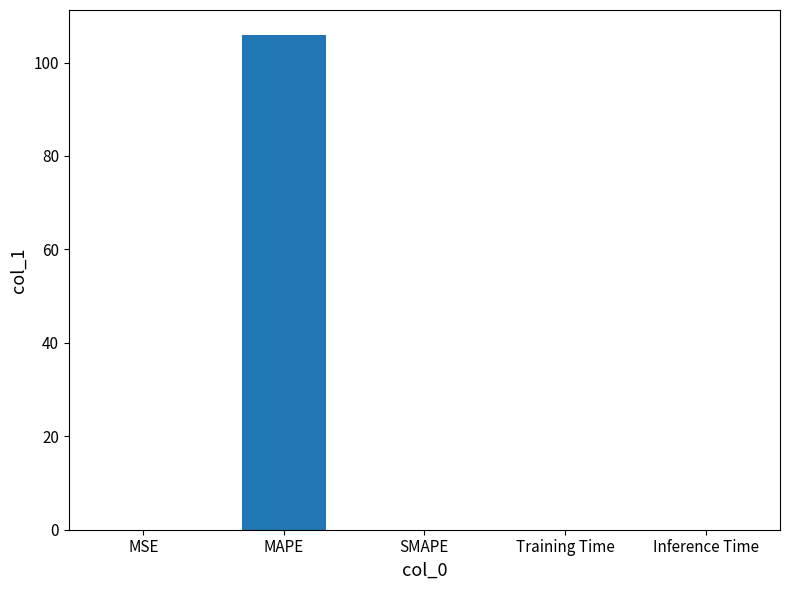

Between Training Time and MAPE, which is larger?

MAPE